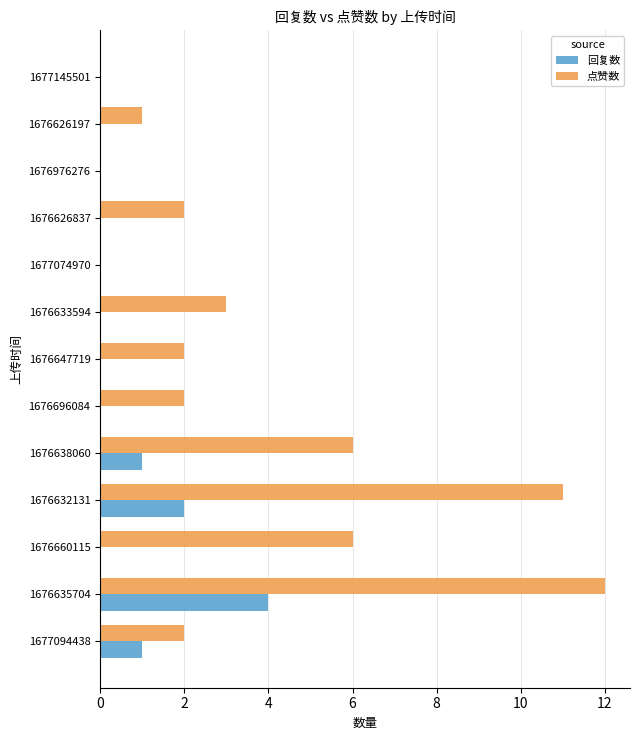

Which category has the highest value in the 点赞数 series?

1676635704